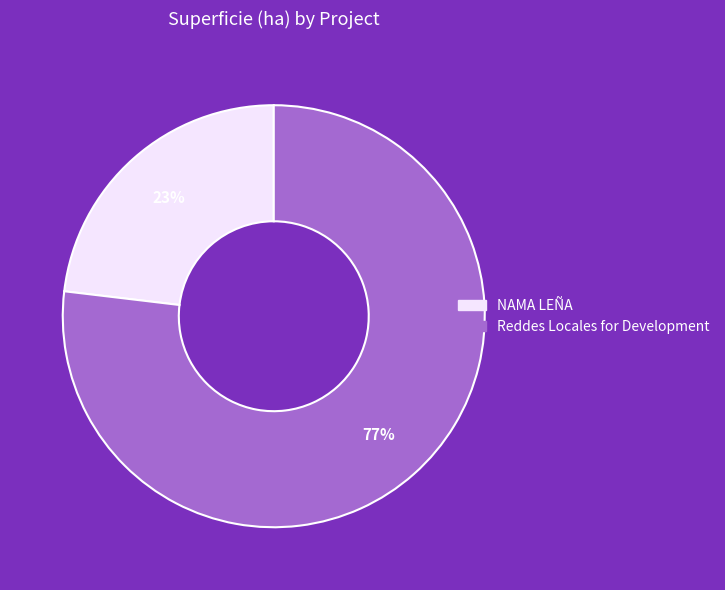

Is there any slice that represents more than half of the pie?

Yes